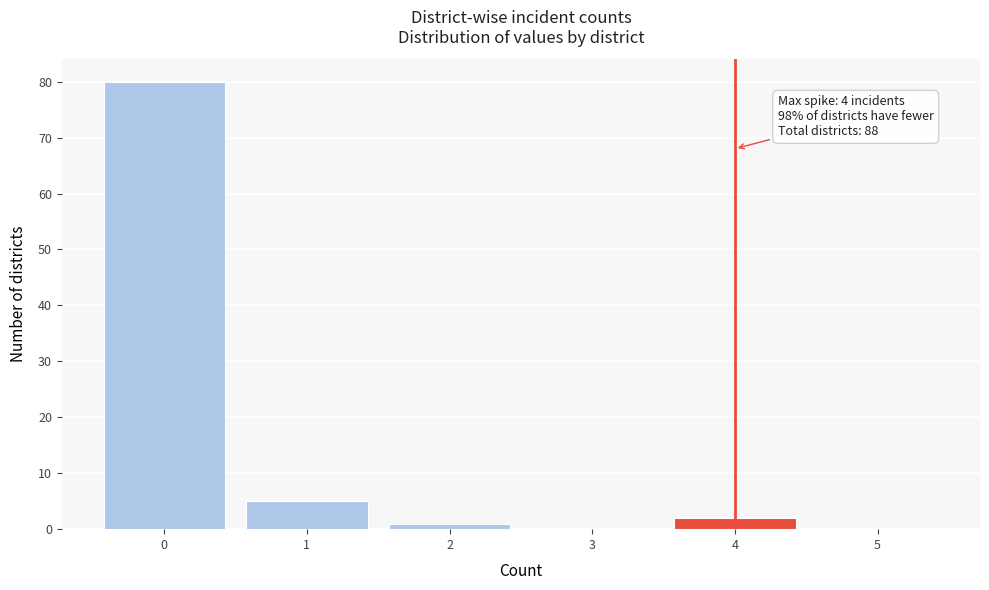

Which range on the x-axis has the tallest bar?

-0.5 to 0.5